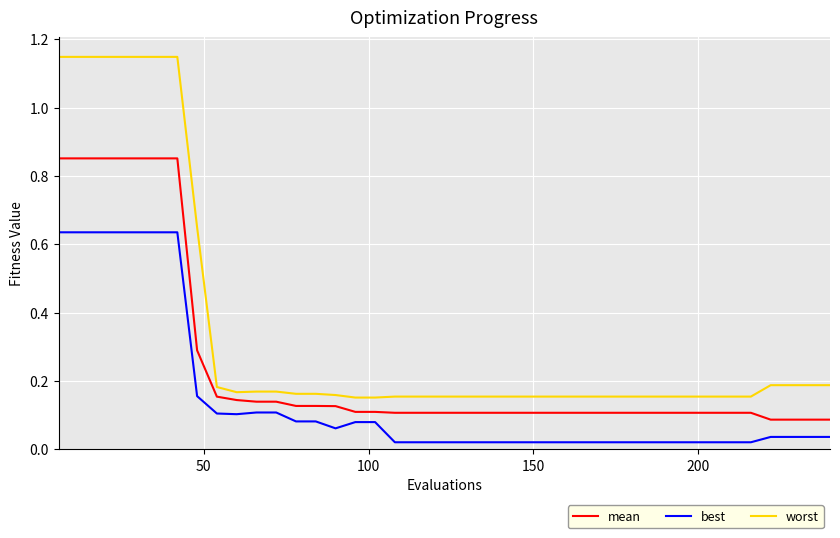

True or false: best and worst cross at least once.

False